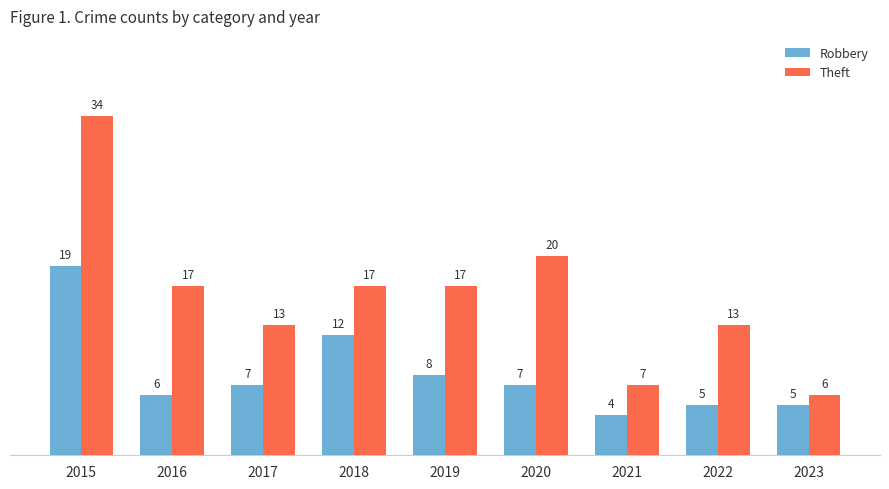

What is the smallest value displayed?

4